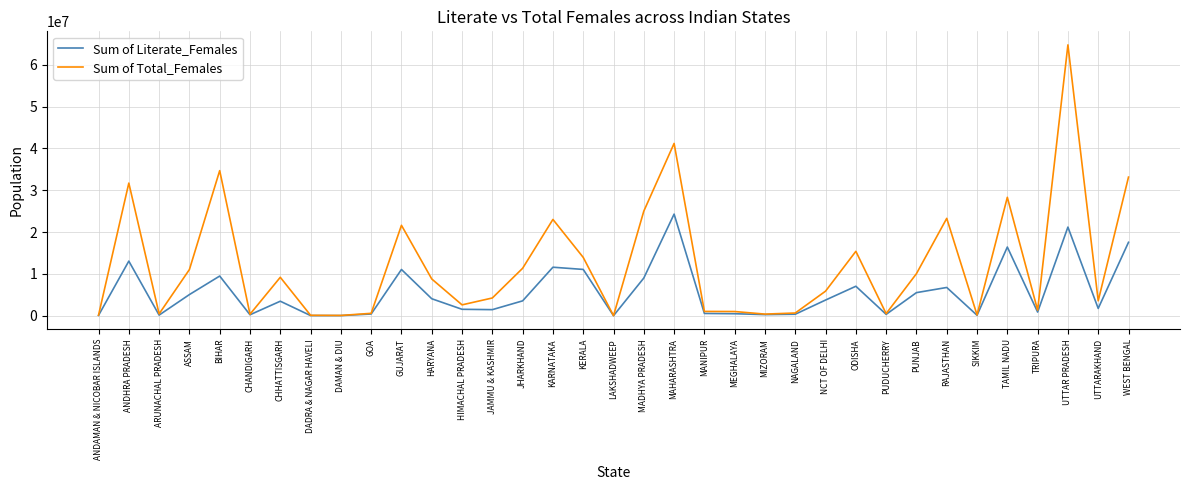

How many lines are shown in the chart?

2